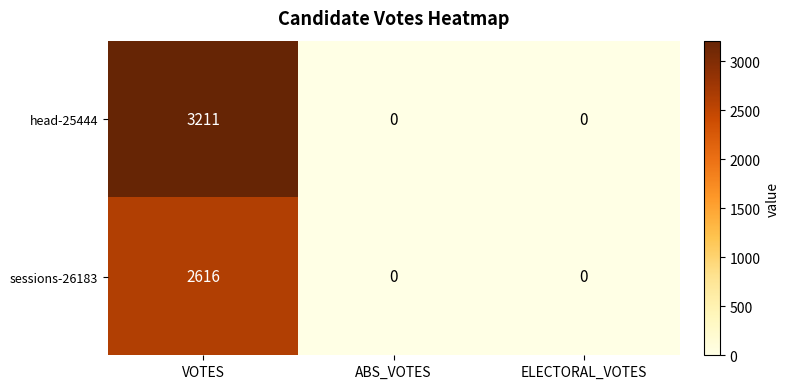

Which series has the largest total across all categories?

head-25444